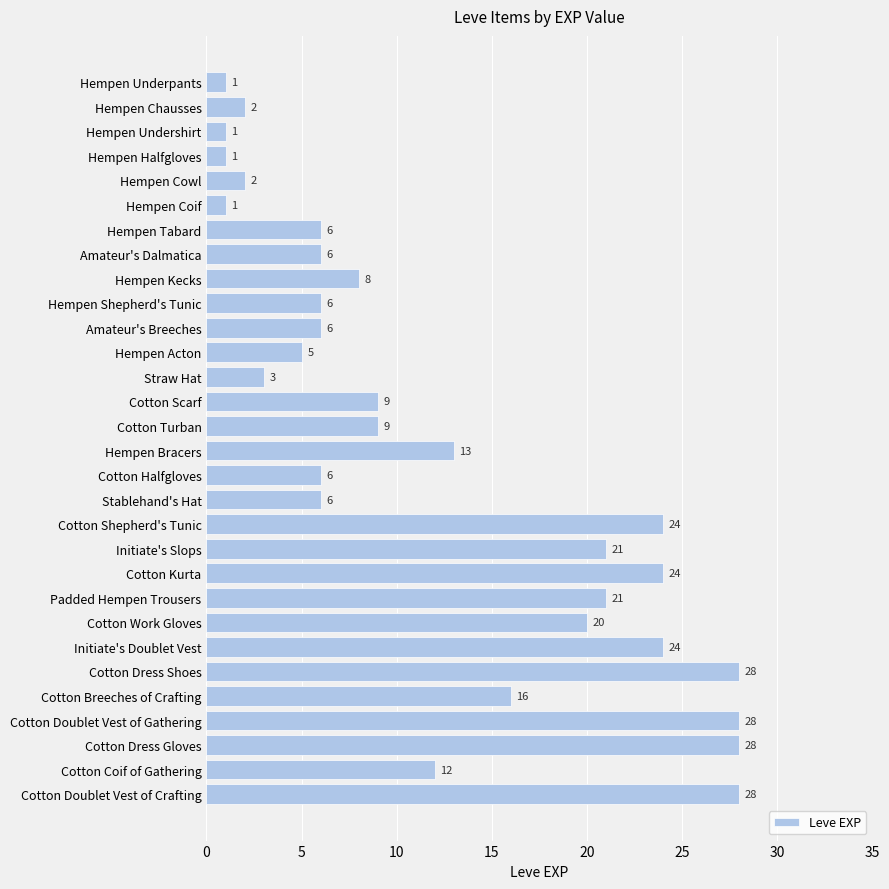

Count the number of categories in the chart.

30